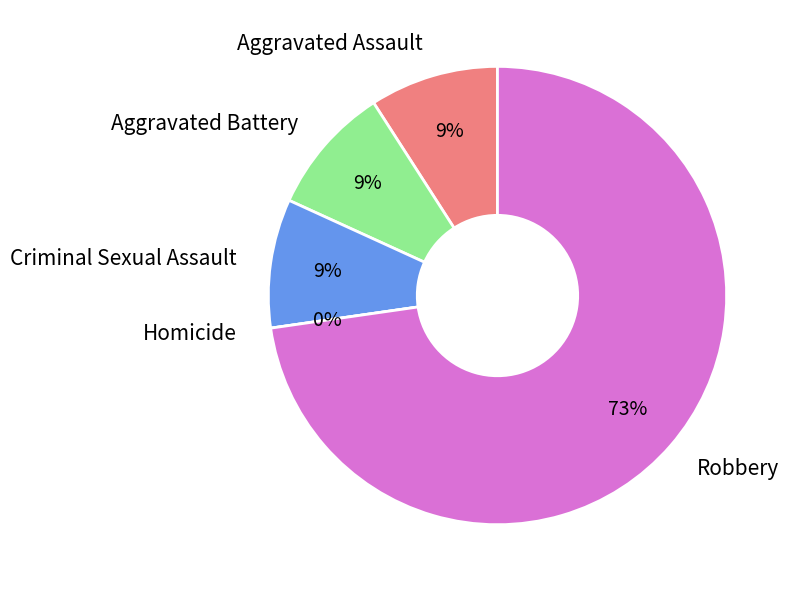

To the nearest percent, what is the combined percentage of Homicide and Aggravated Battery?

9%